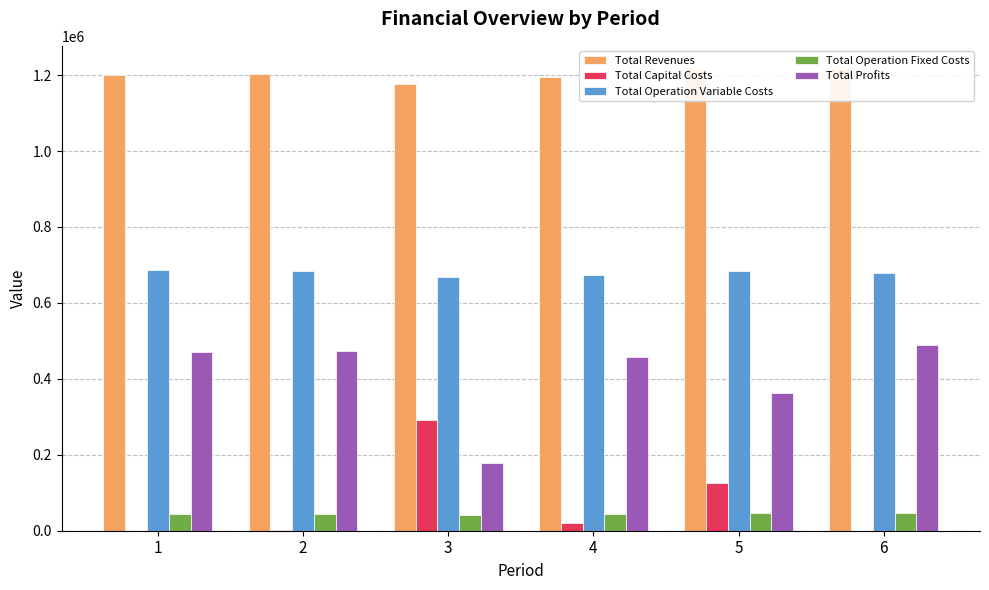

At how many categories does at least one series exceed 43603?

6